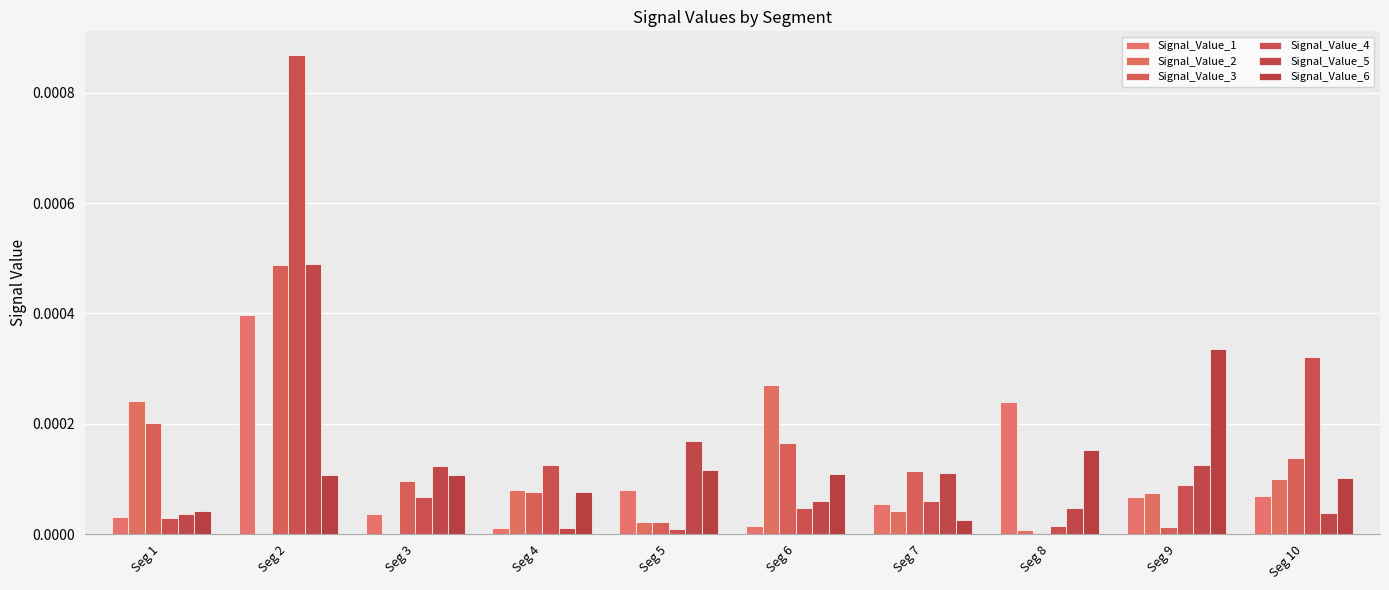

How many groups of bars are there?

10